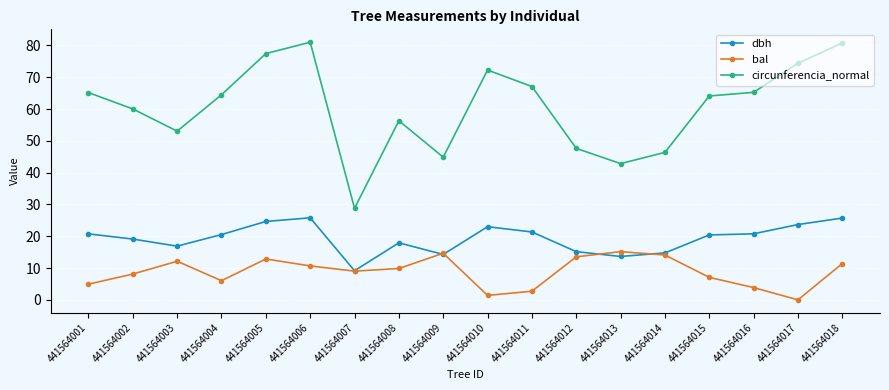

True or false: circunferencia_normal has more than 0 points higher than both neighbors.

True